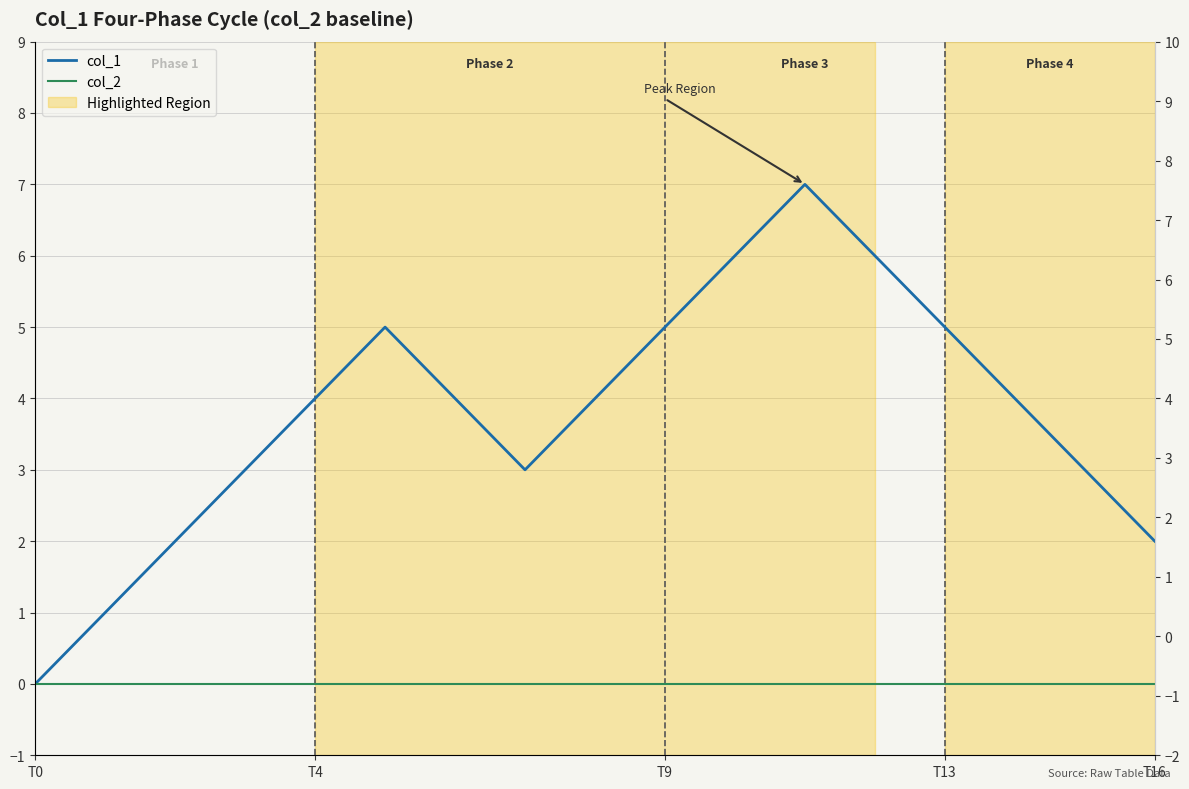

Which has a higher value, 7 or 10?

10